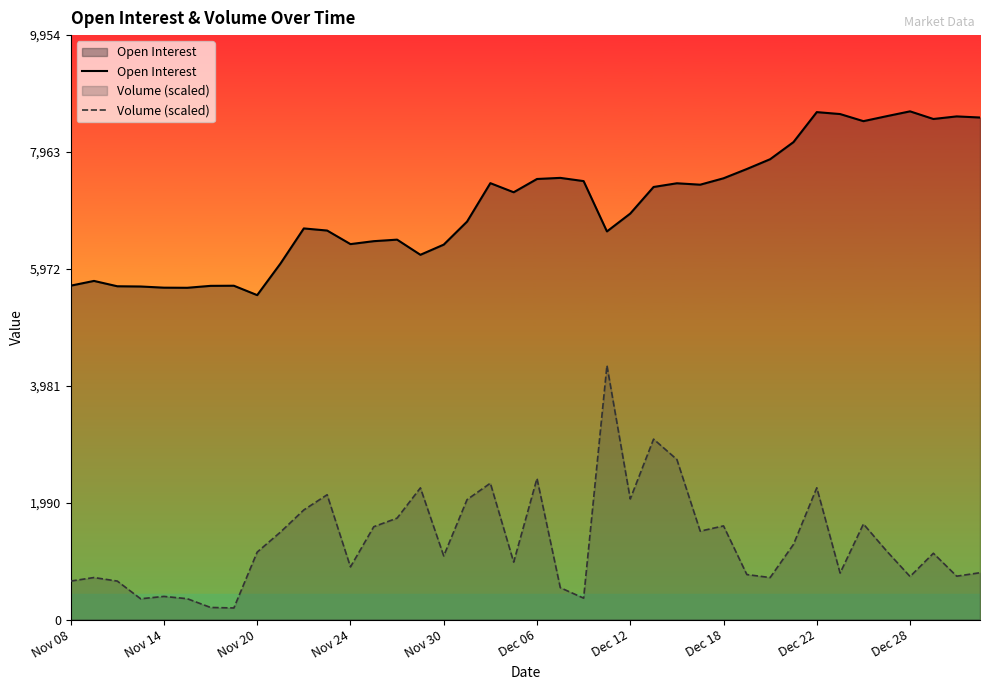

At which category is the sum across all series the highest?

23